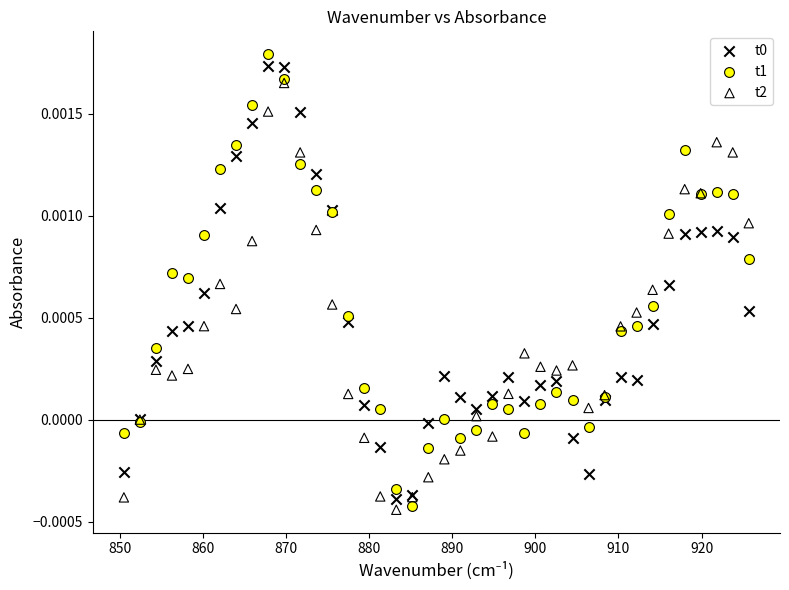

Which series contains the highest Y value?

t1